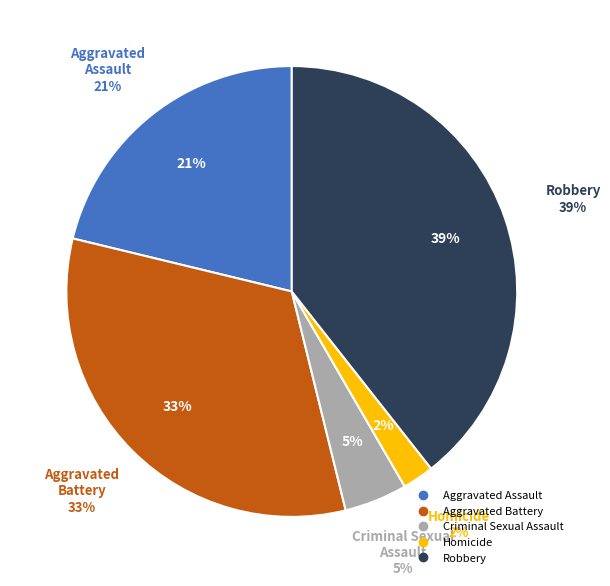

Which has a higher value, Aggravated Assault or Aggravated Battery?

Aggravated Battery